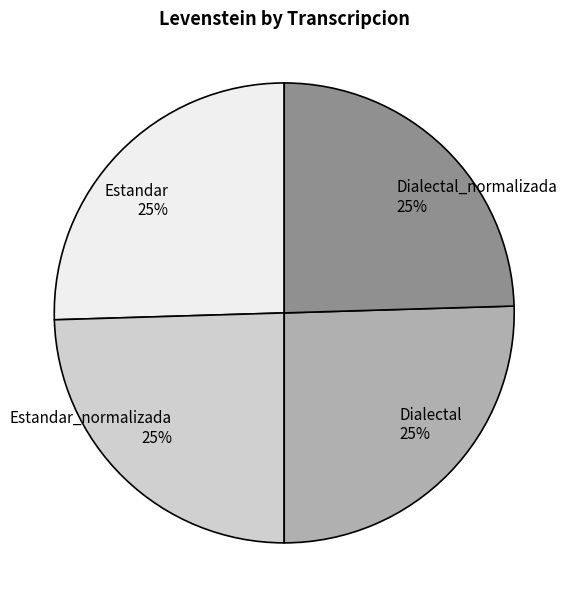

Approximately how many times larger is the value at Dialectal_normalizada 25% compared to Dialectal 25%?

1.0